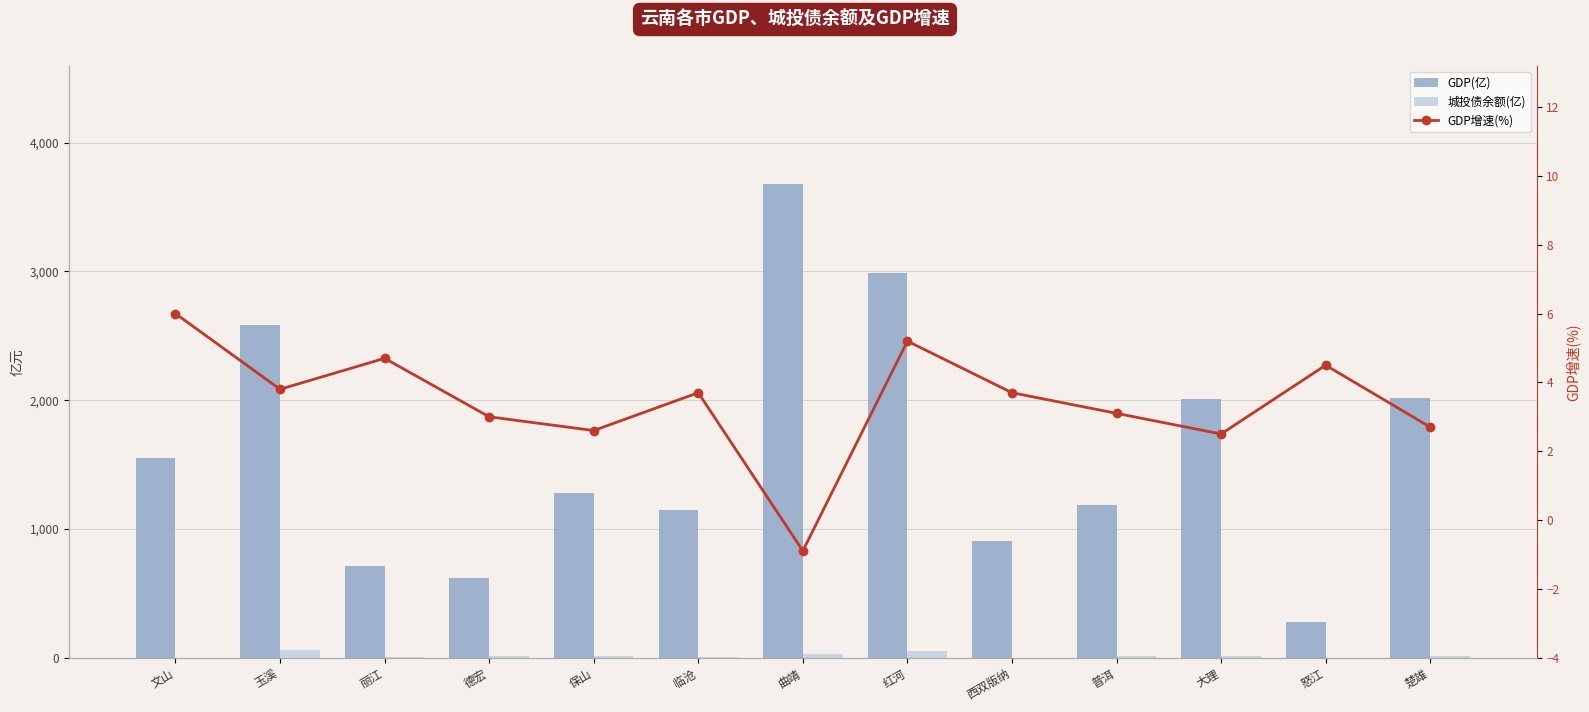

Reading right to left, list all the values displayed in this chart.

GDP(亿): 2018.9	278.9	2010.9	1188.9	901.8	2985.5	3677.2	1150.2	1281.9	620.1	710.0	2582.1	1549.1
城投债余额(亿): 9.3	0.0	13.0	8.3	0.0	51.1	29.5	6.4	9.0	11.0	4.2	60.0	0.0
GDP增速(%): 2.7	4.5	2.5	3.1	3.7	5.2	-0.9	3.7	2.6	3.0	4.7	3.8	6.0